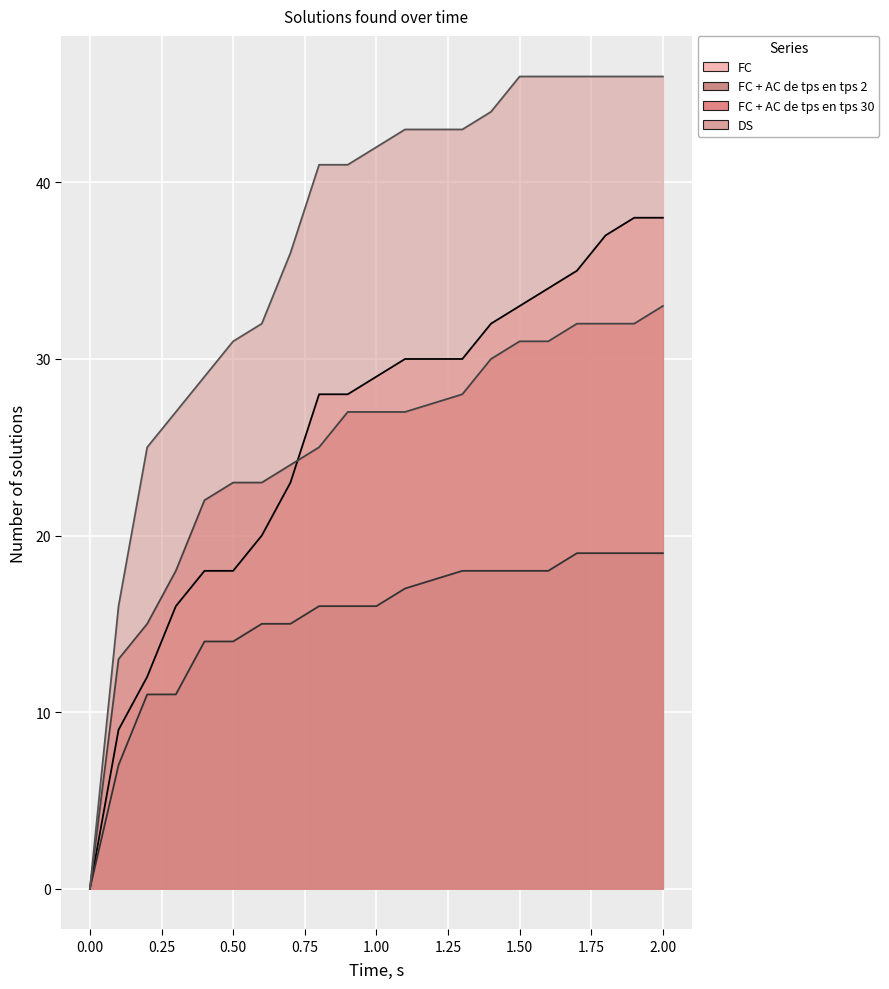

True or false: DS has a value of 78 at 15.

False